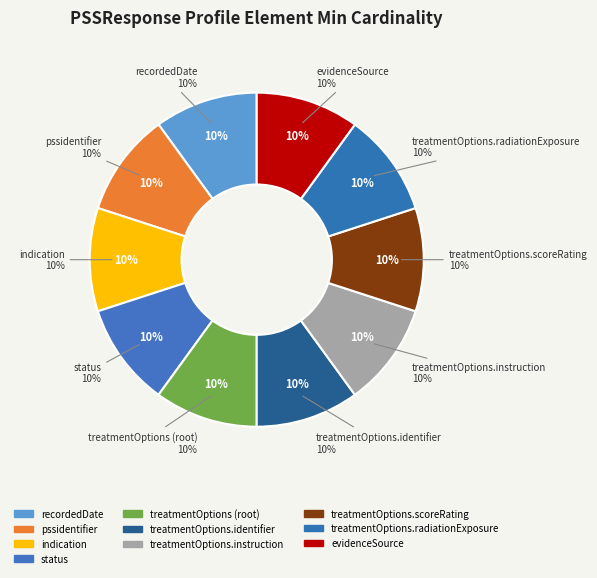

What percentage is the PSSResponse.status slice, to the nearest percent?

10%